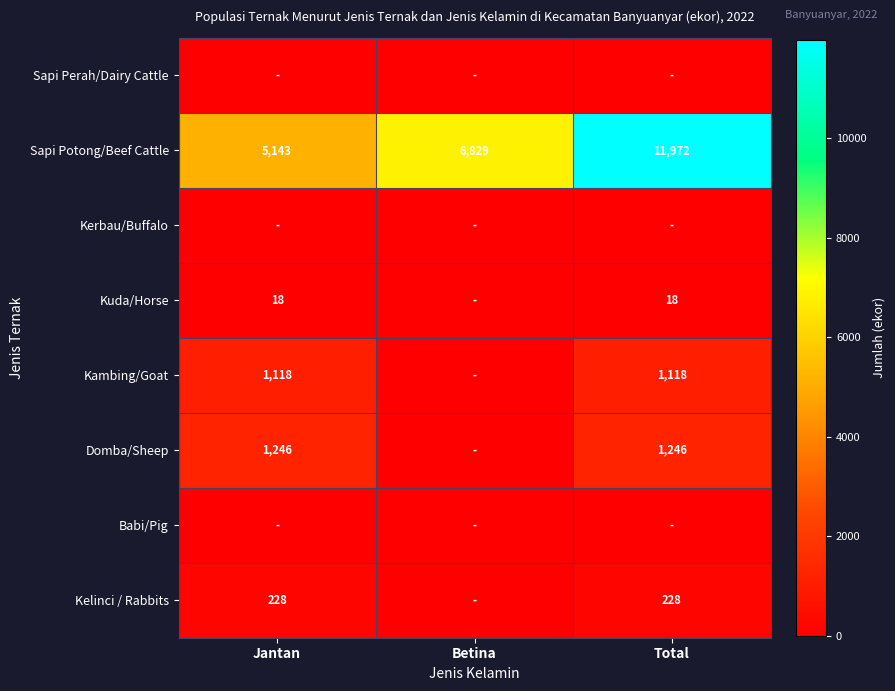

At which category is the sum across all series the highest?

Total